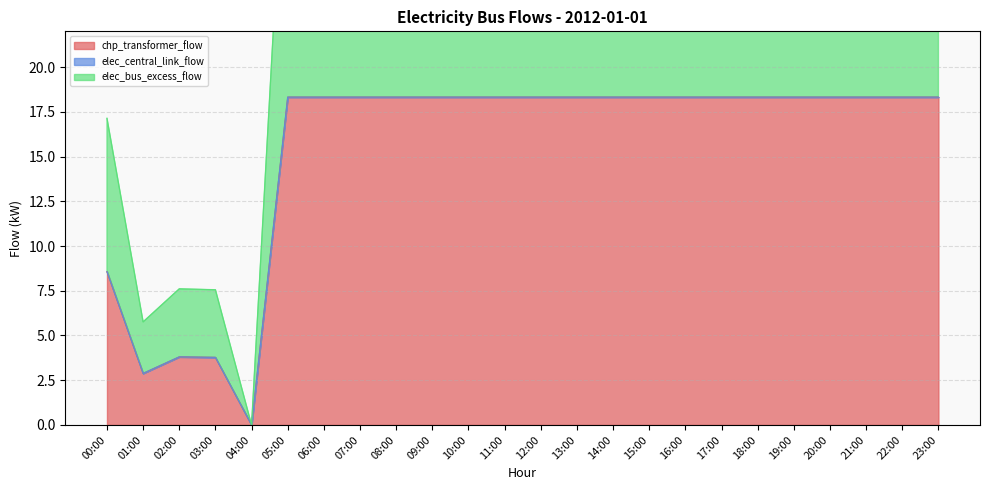

The chp_transformer_flow series shows 7.7 at 17:00. True or false?

False